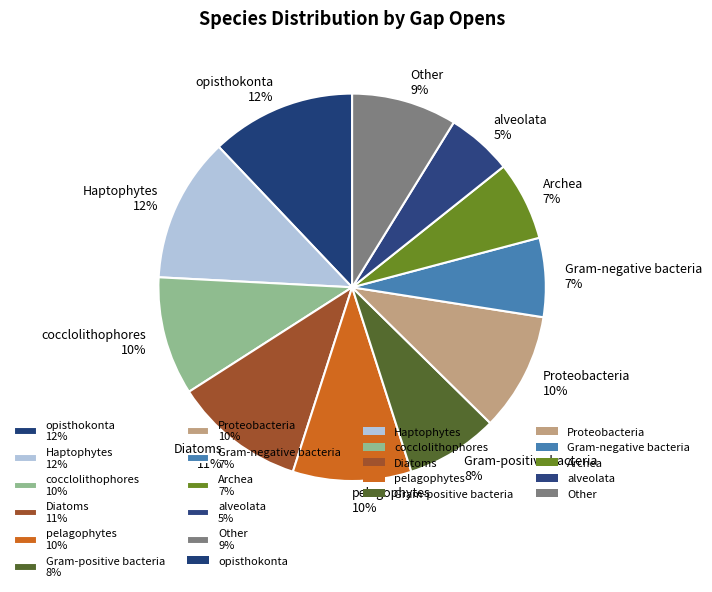

What percentage is the Gram-negative bacteria slice, to the nearest percent?

7%